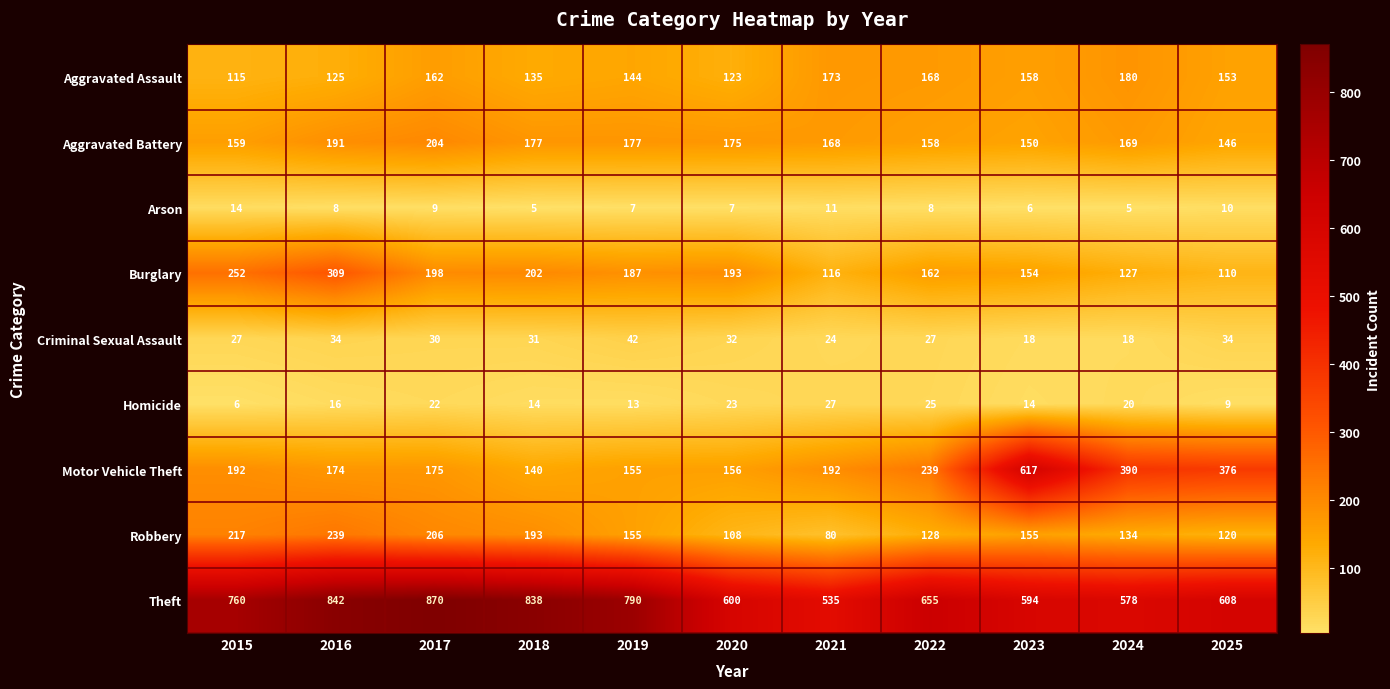

The value of Criminal Sexual Assault at 2022 is 16. True or false?

False